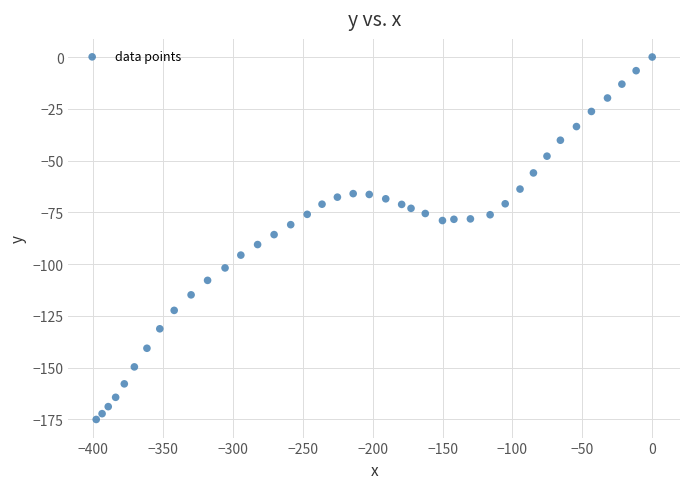

What is the range of X values (max minus min)?

397.9